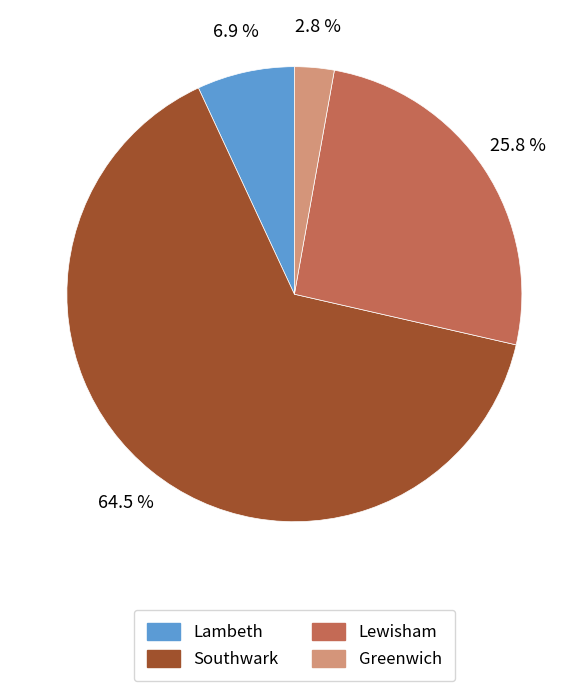

What percentage is NOT represented by Southwark?

35.5%